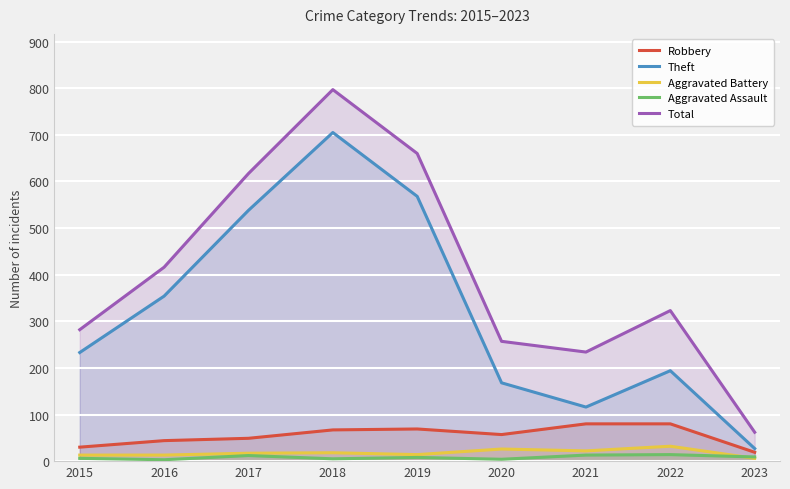

What are all the series names shown in the legend?

Robbery, Theft, Aggravated Battery, Aggravated Assault, Total